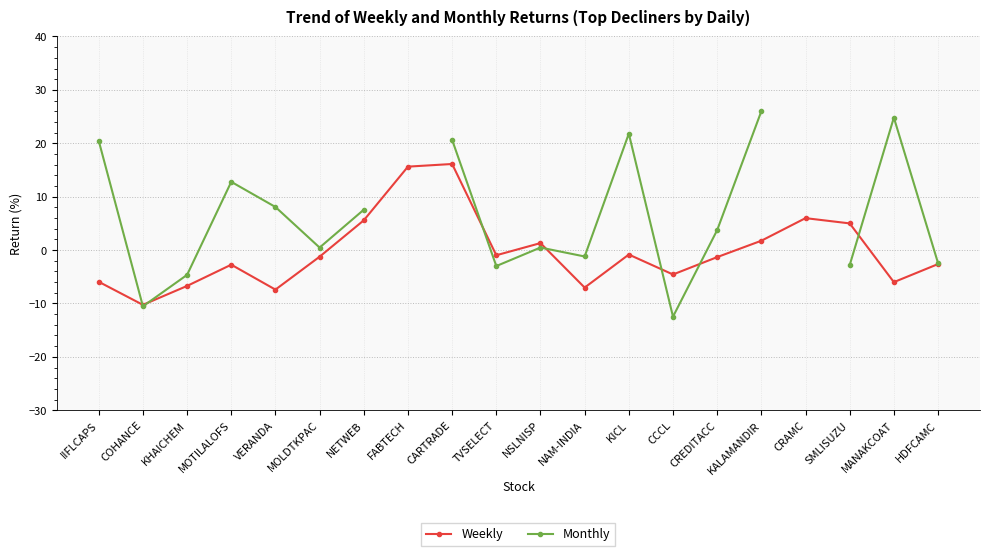

What is the value of the Weekly point at the 11th from the left?

1.3